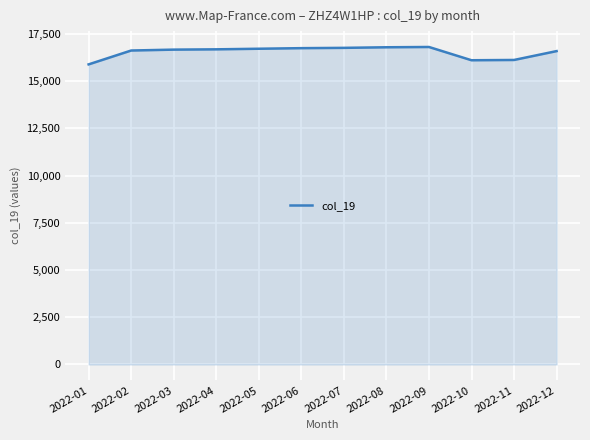

What value does the data have at 2022-01?

15887